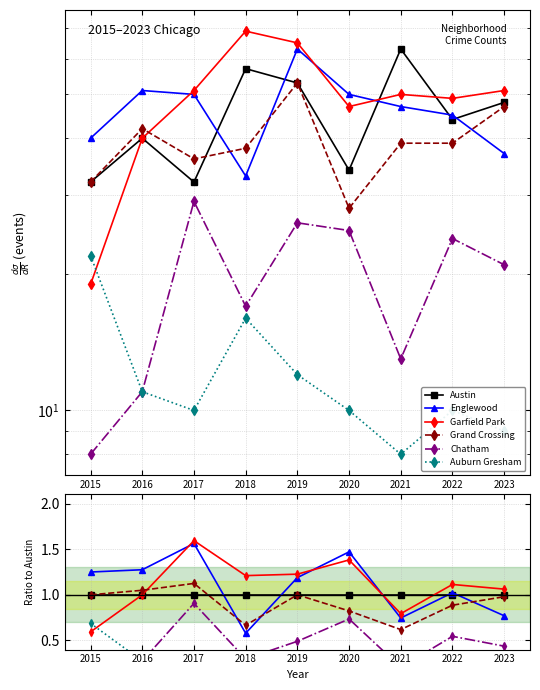

The value of Auburn Gresham at 2019 is 0.4. True or false?

False